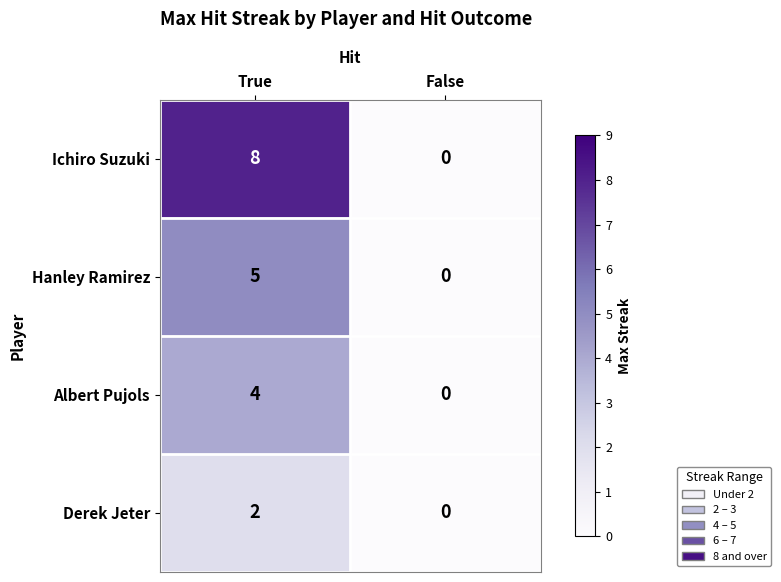

Rank the series by their maximum value, from lowest to highest.

Derek Jeter, Albert Pujols, Hanley Ramirez, Ichiro Suzuki